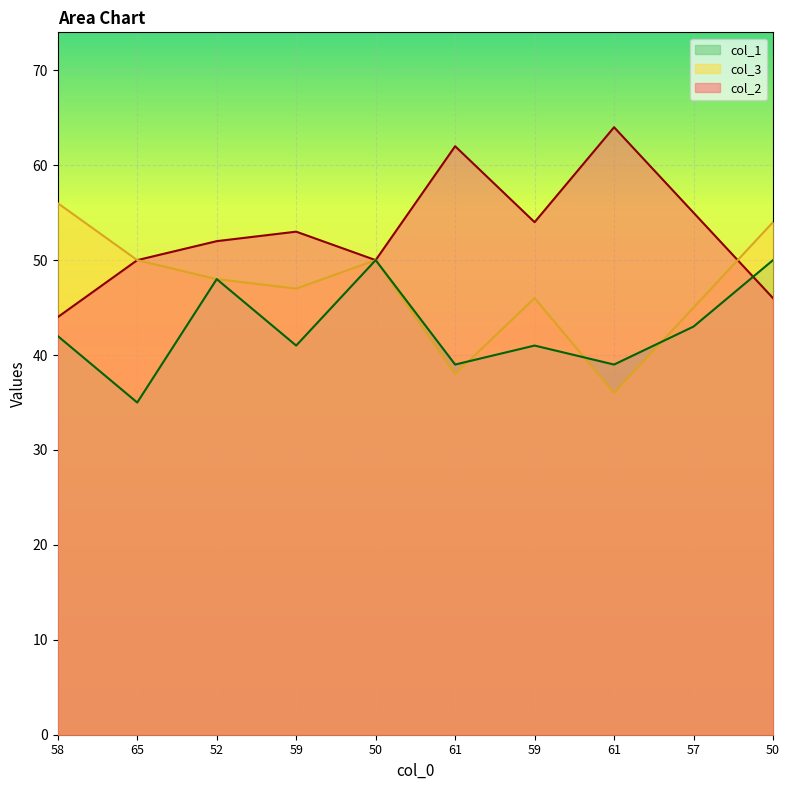

Where is col_1 nearest to the value 42?

58